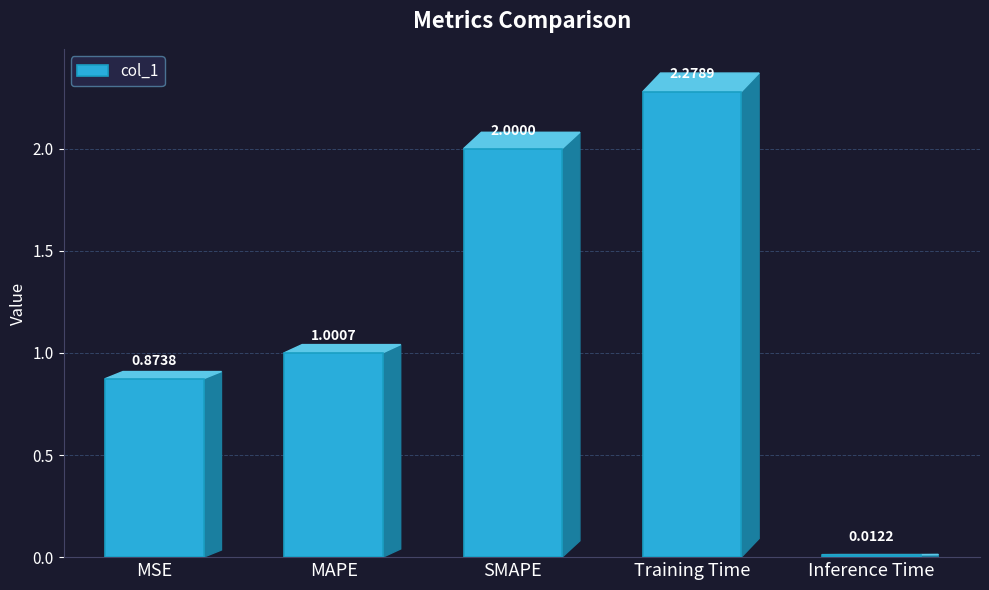

How many data points does each series have?

5